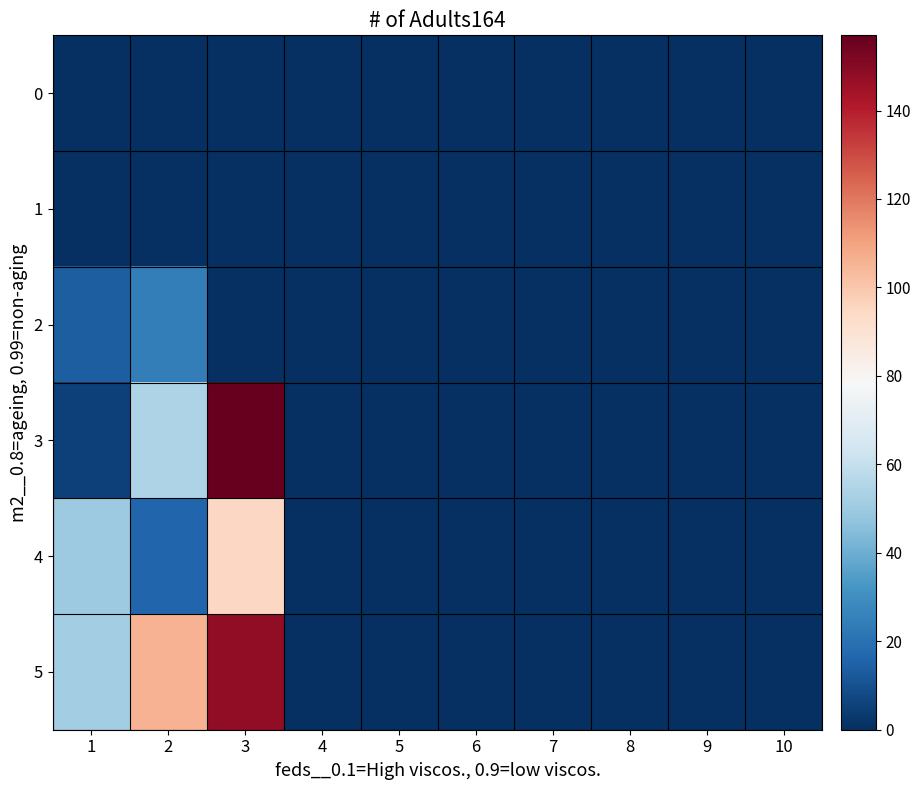

At which category is the sum across all series the highest?

3